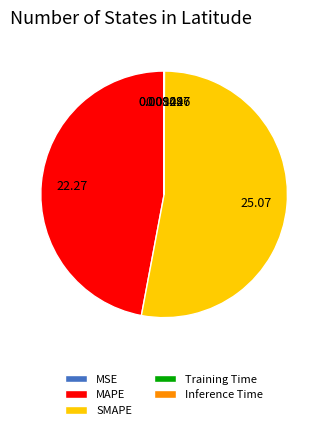

Which slice is the largest?

SMAPE